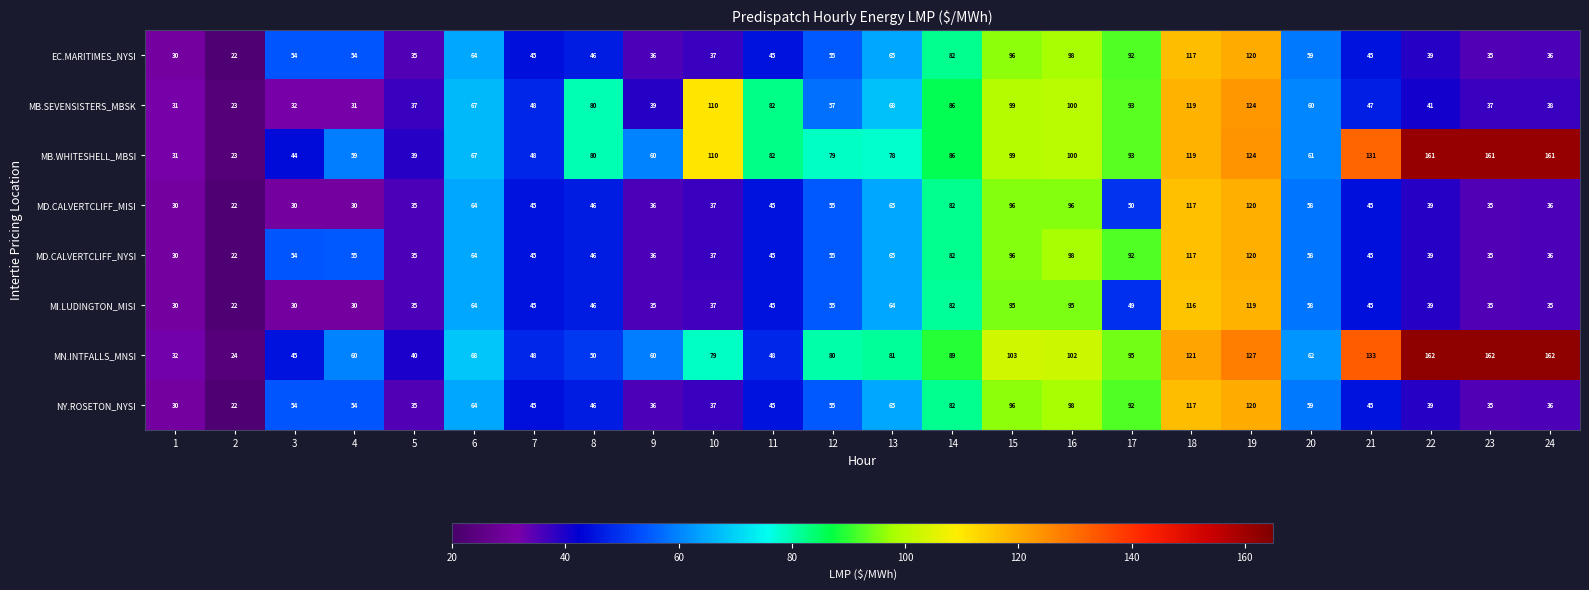

What is the total value across all series at 5?

291